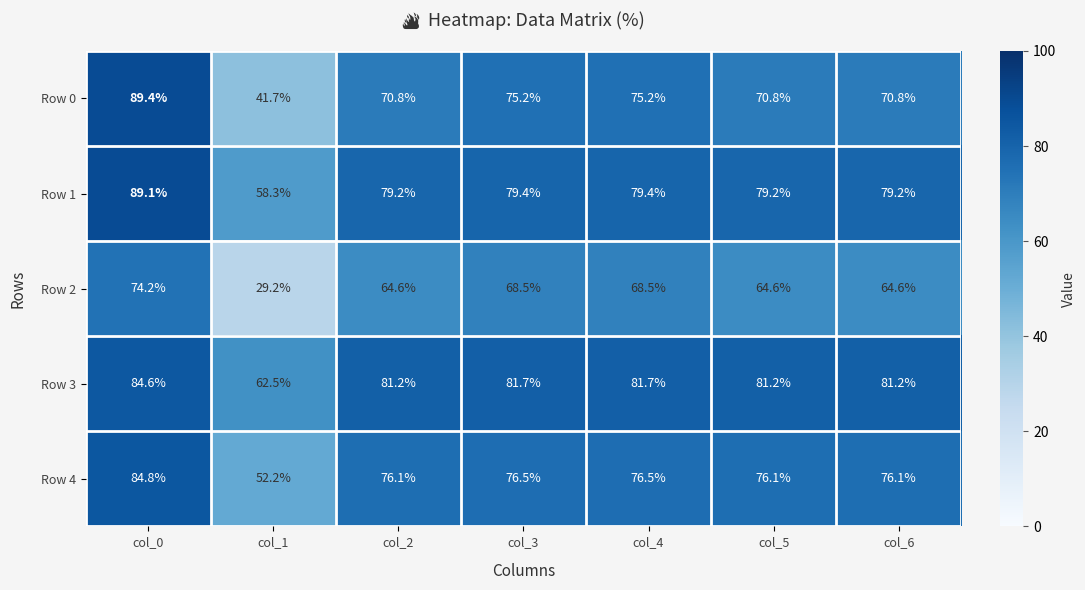

At which category is the sum across all series the highest?

col_0